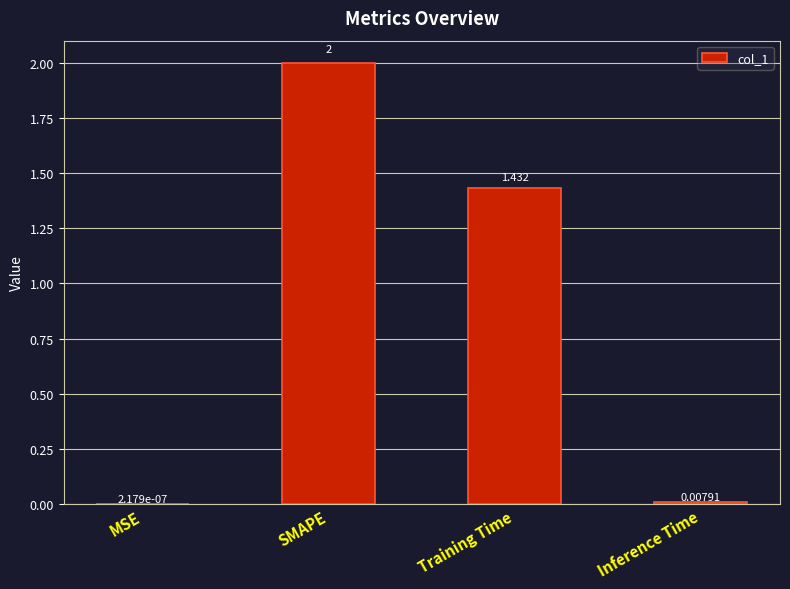

Where does the data first go above 1?

SMAPE